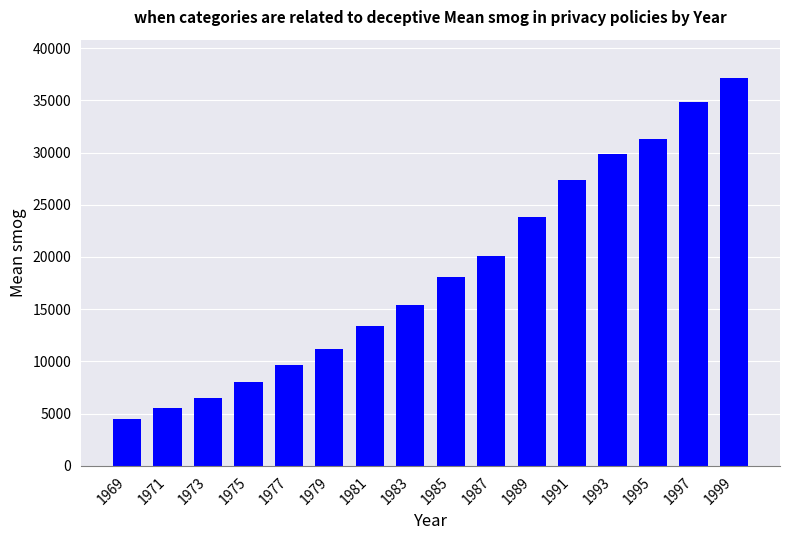

What is the value of the 14th bar from the left?

31291